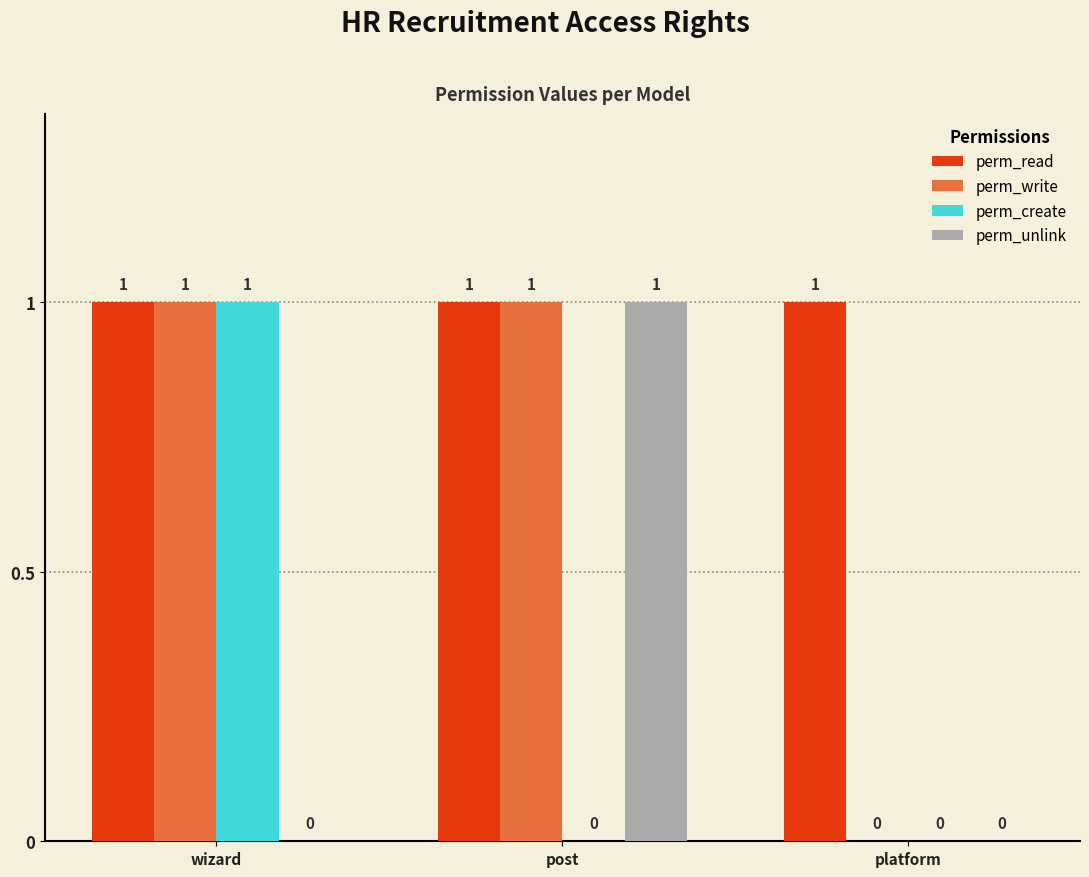

Which series has the largest total across all categories?

perm_read